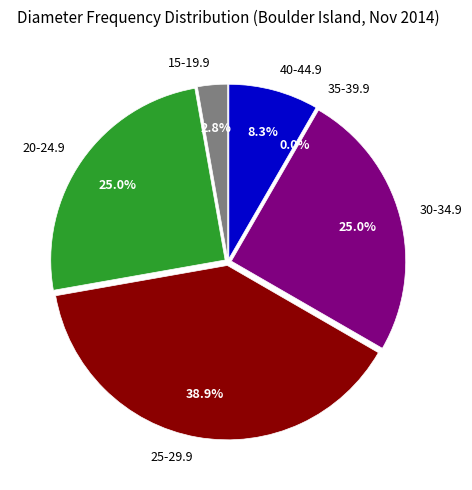

The 35-39.9 slice represents 0% of the pie. True or false?

True